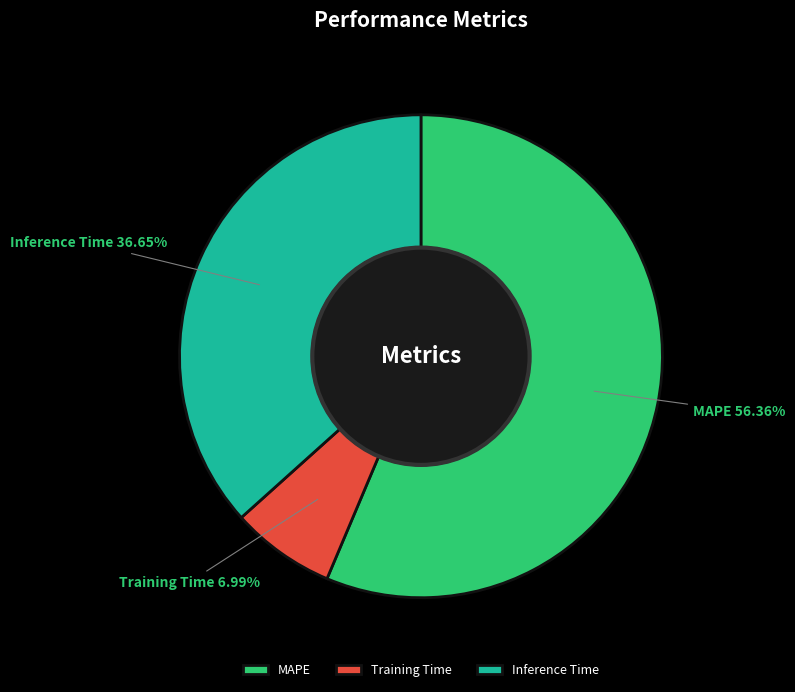

To the nearest percent, what percentage of the pie is Inference Time?

37%